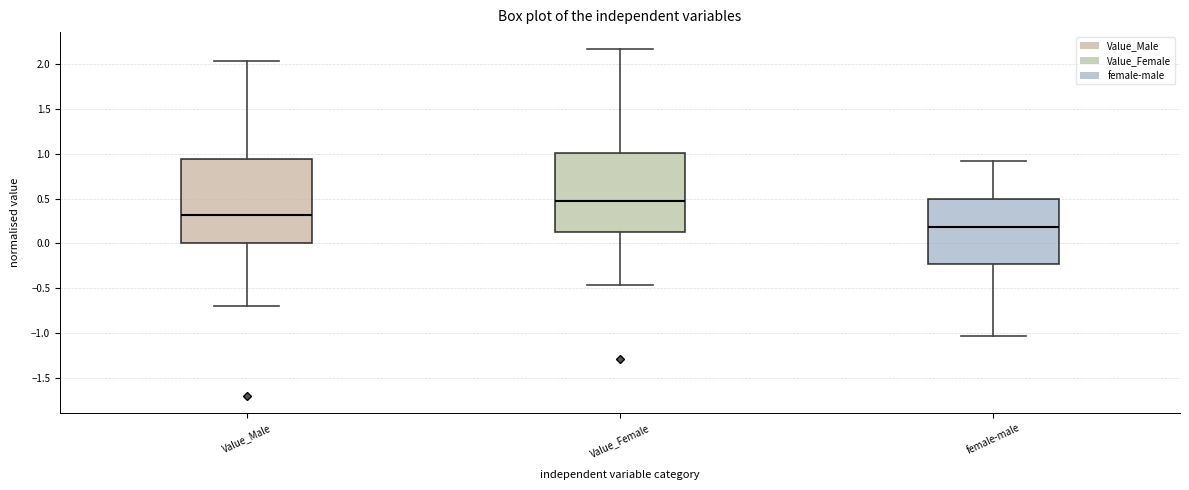

Reading left to right, read every box against the y-axis: the position of its median line, the range the box covers, and the ends of its whiskers. The values are not printed on the chart, so give them approximately, as read against the axis.

Value_Male: median 0.30, box 0.00 to 0.95, whiskers -0.70 to 2.05
Value_Female: median 0.50, box 0.15 to 1.00, whiskers -0.45 to 2.15
female-male: median 0.20, box -0.25 to 0.50, whiskers -1.05 to 0.90